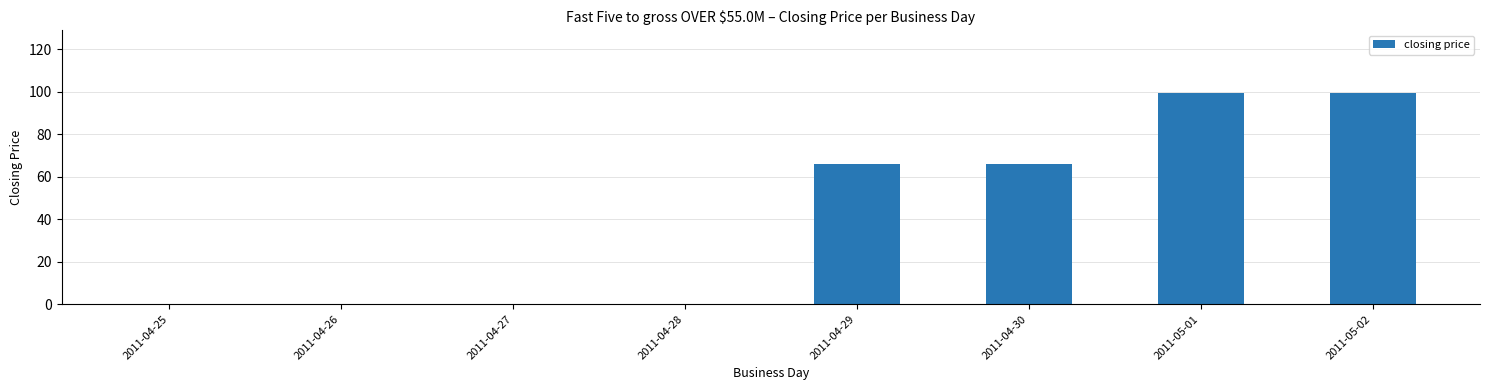

What is the sum of all values?

330.4